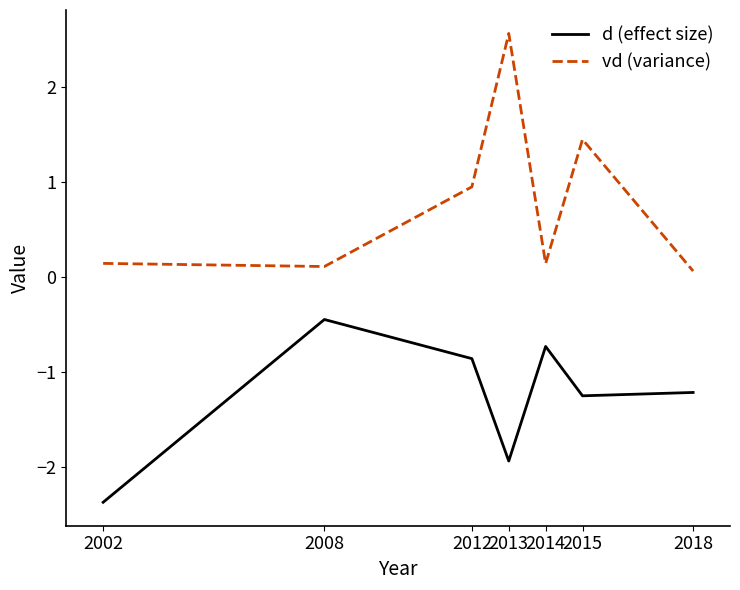

Does the chart have visible grid lines?

No